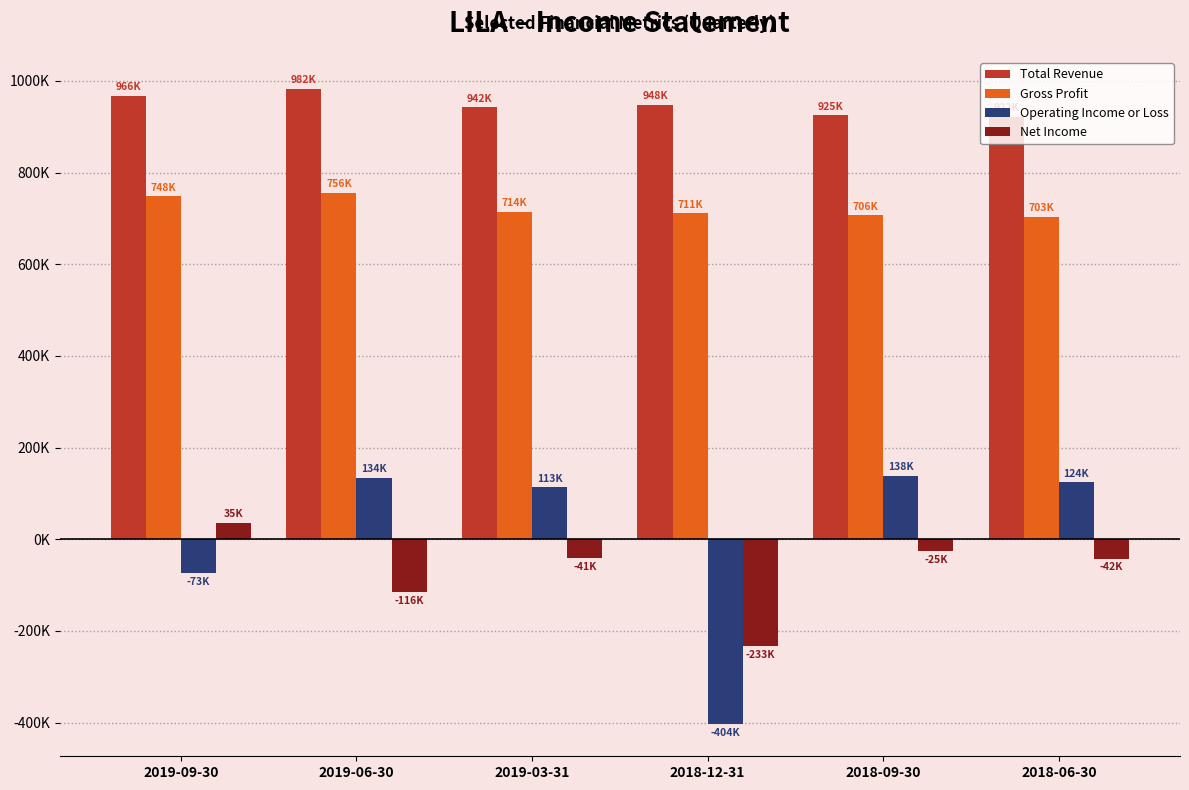

What are all the series names shown in the legend?

Total Revenue, Gross Profit, Operating Income or Loss, Net Income